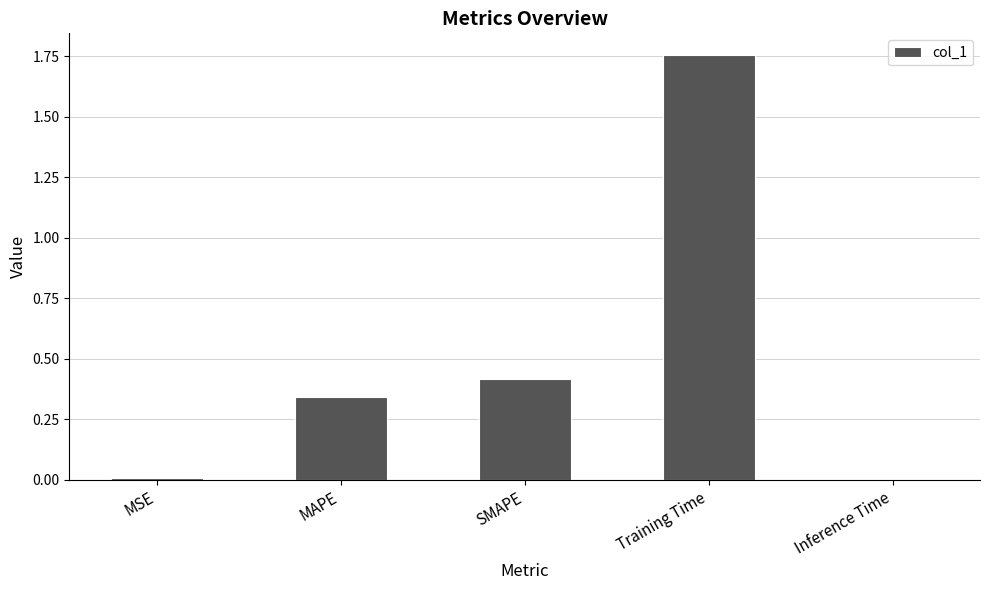

Which has a higher value, Inference Time or MAPE?

MAPE